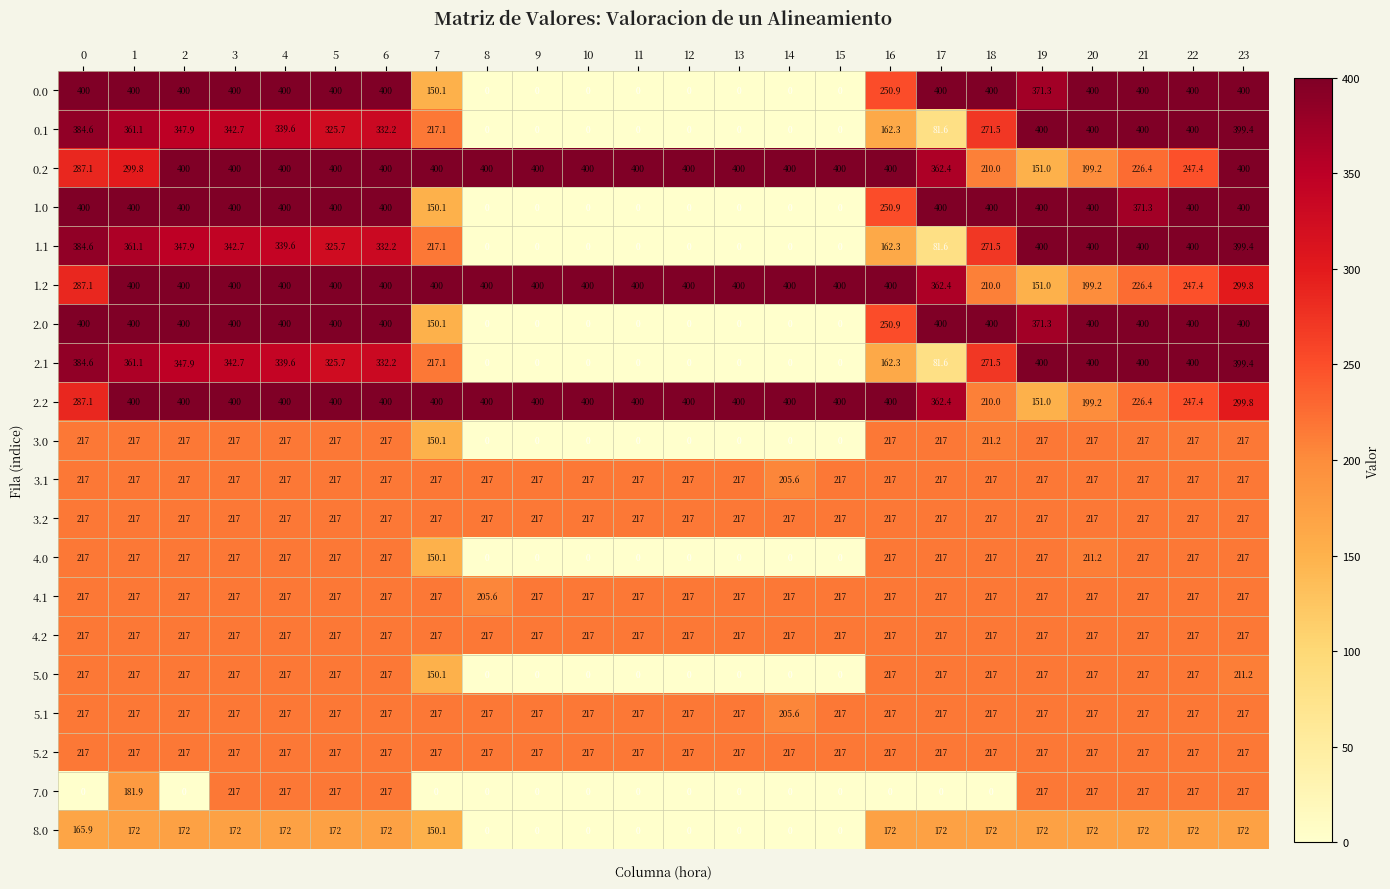

What is the maximum value shown in the chart?

400.0